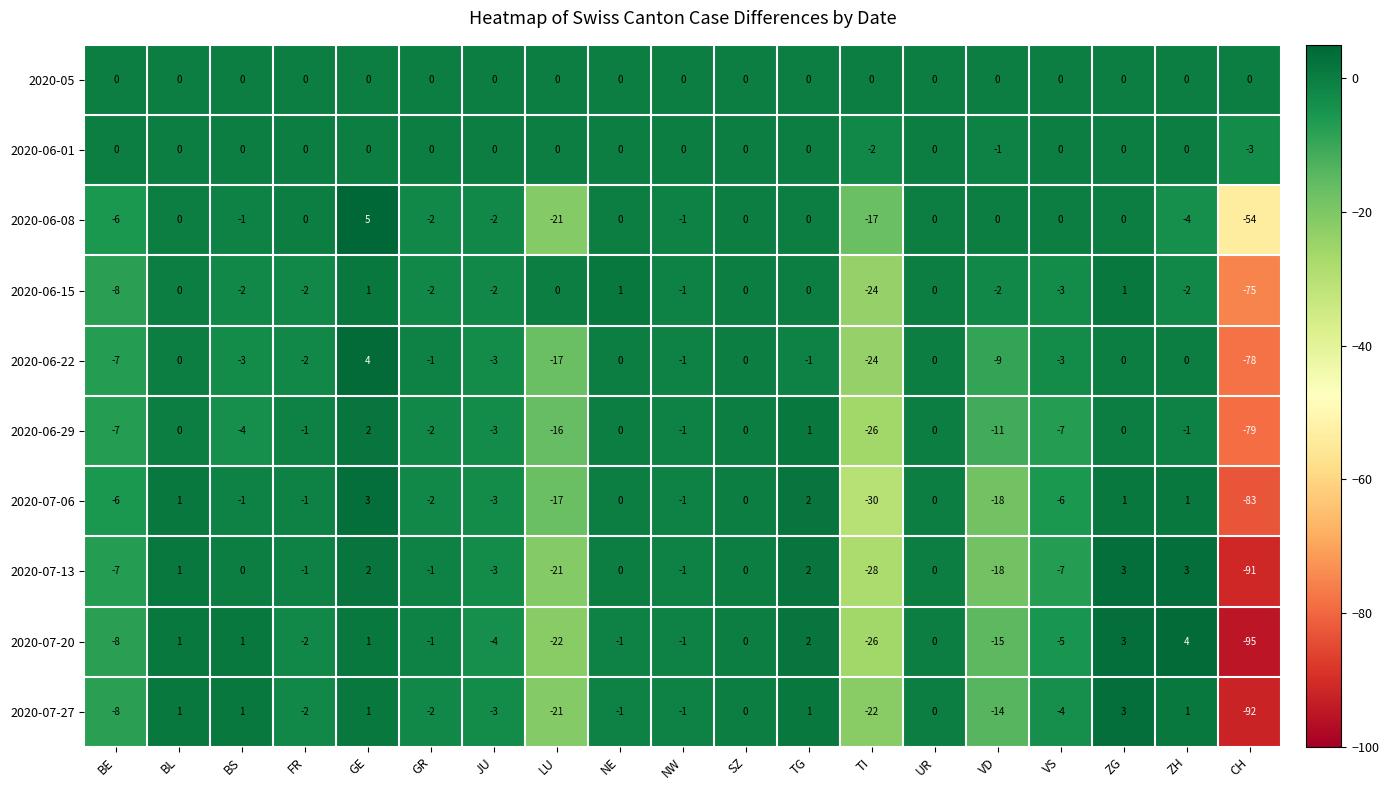

What is the sum of the 2020-07-27 values at TI and FR?

-24